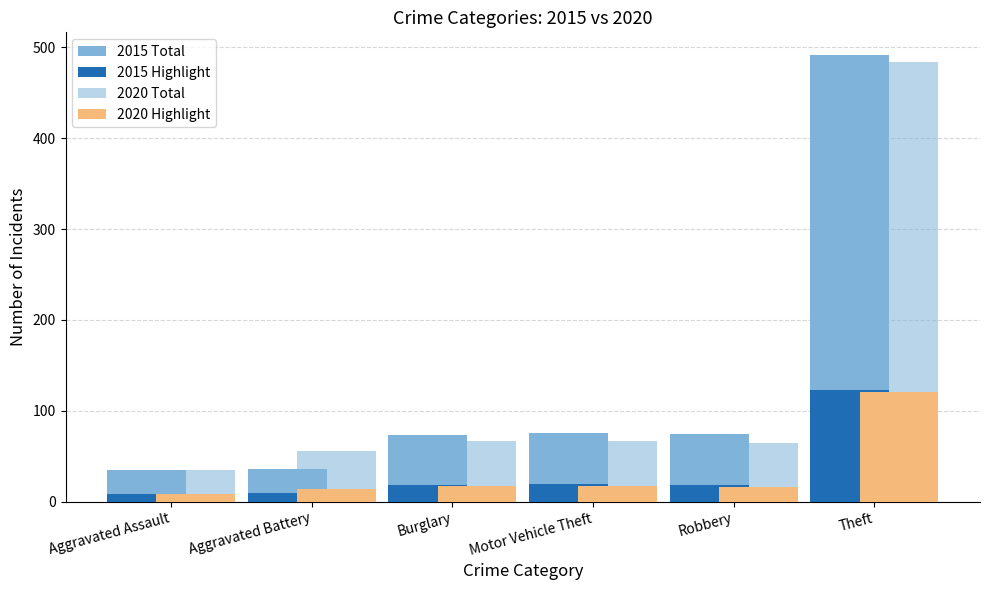

Count the number of categories in the chart.

6